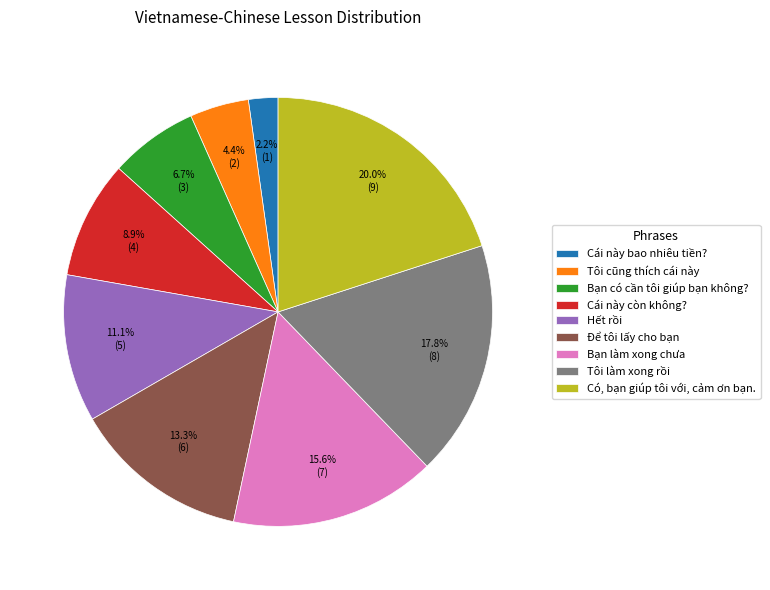

Between Cái này còn không? and Để tôi lấy cho bạn, which is larger?

Để tôi lấy cho bạn